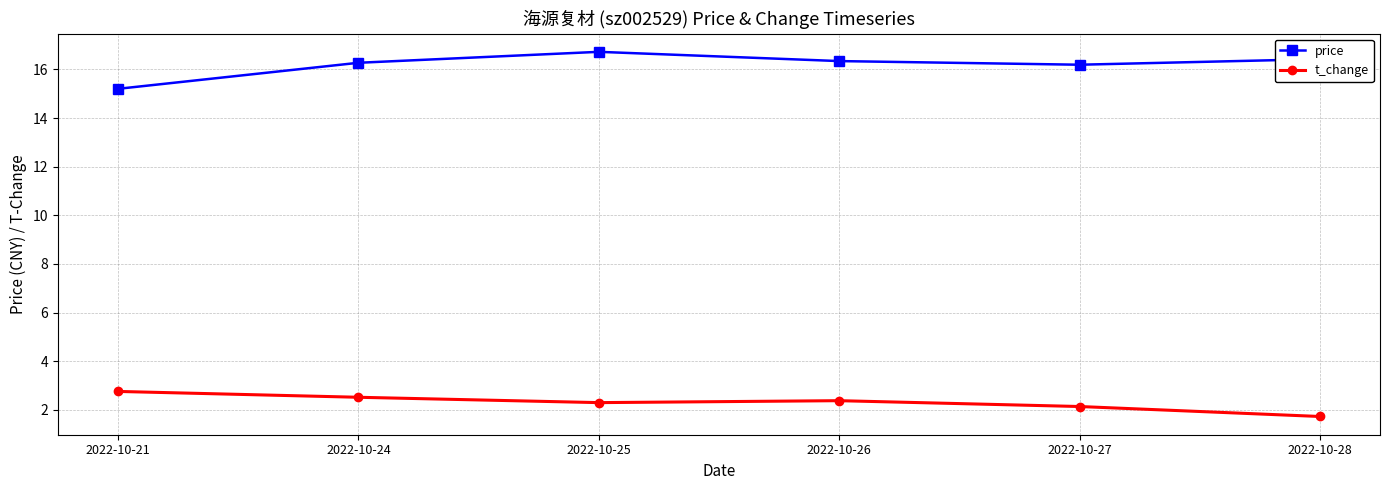

List the series in order of their peak value, highest first.

price, t_change